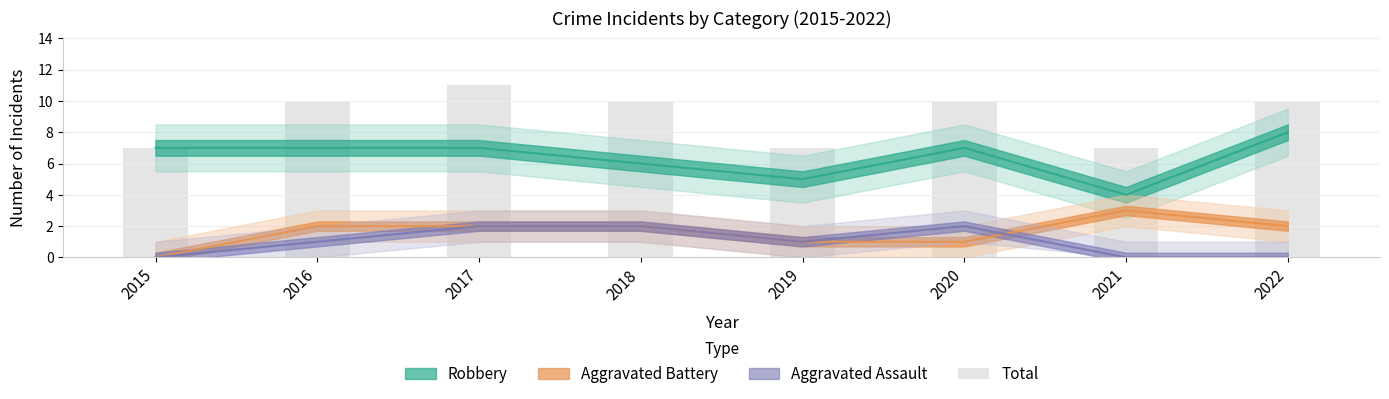

Reading right to left, extract all data points from this chart.

2022=10	2021=7	2020=10	2019=7	2018=10	2017=11	2016=10	2015=7